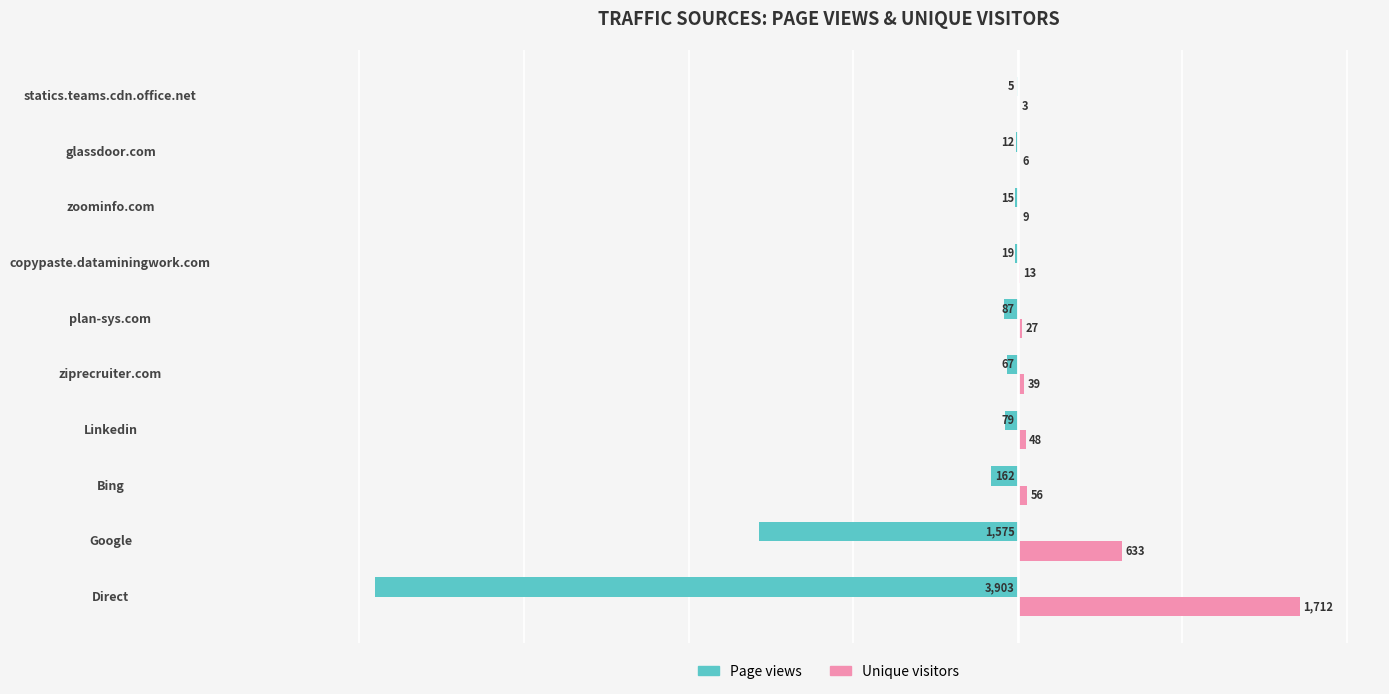

What is the sum of all Page views values?

-5924